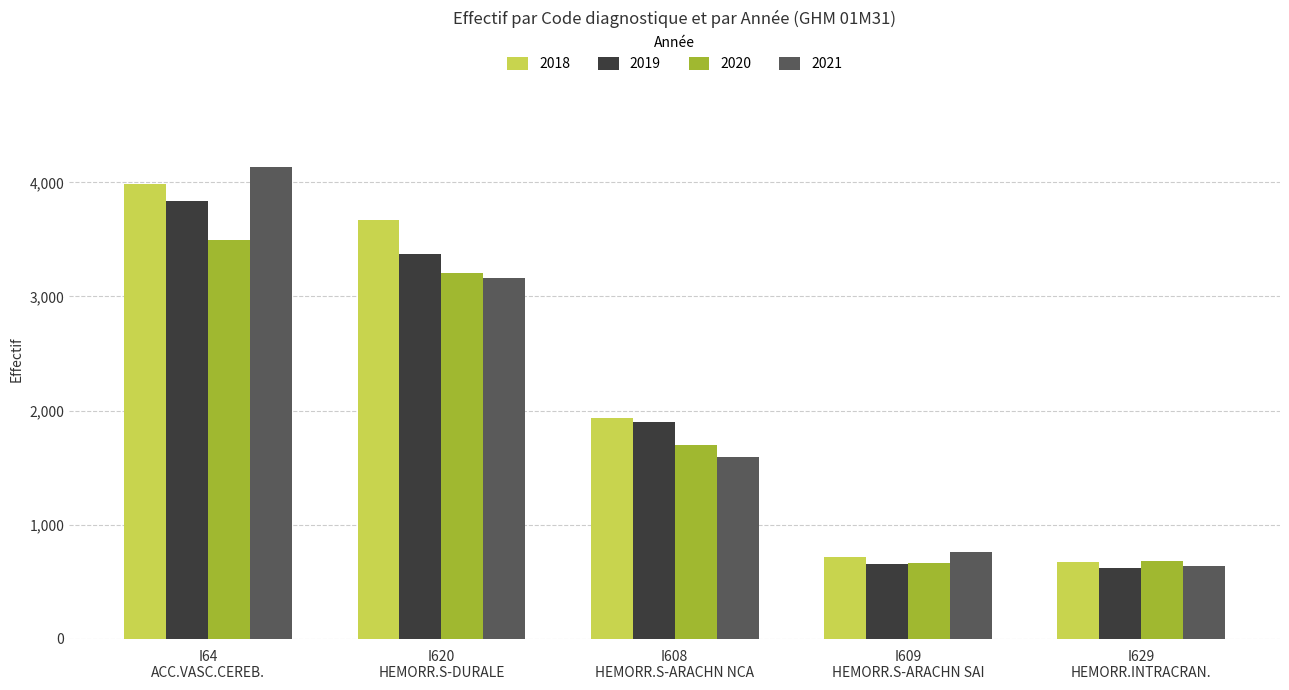

List the series in order of their peak value, lowest first.

2020, 2019, 2018, 2021